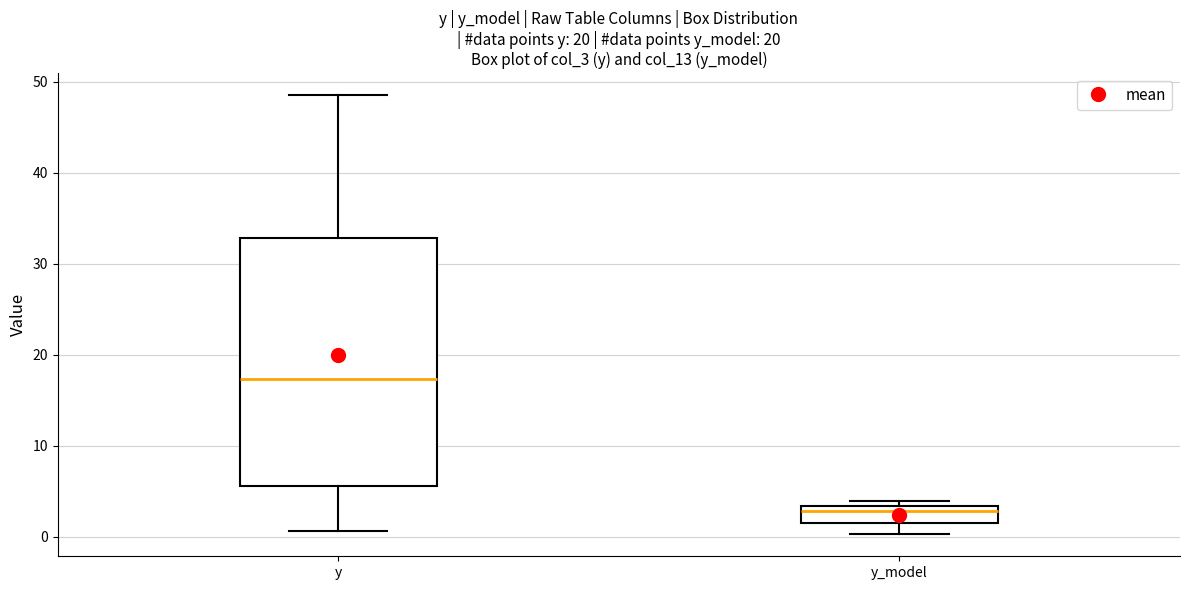

Reading left to right, read every box against the y-axis: the position of its median line, the range the box covers, and the ends of its whiskers. The values are not printed on the chart, so give them approximately, as read against the axis.

y: median 17, box 6 to 33, whiskers 1 to 49
y_model: median 3 (just below the box's upper edge), box 2 to 3, whiskers 0 to 4